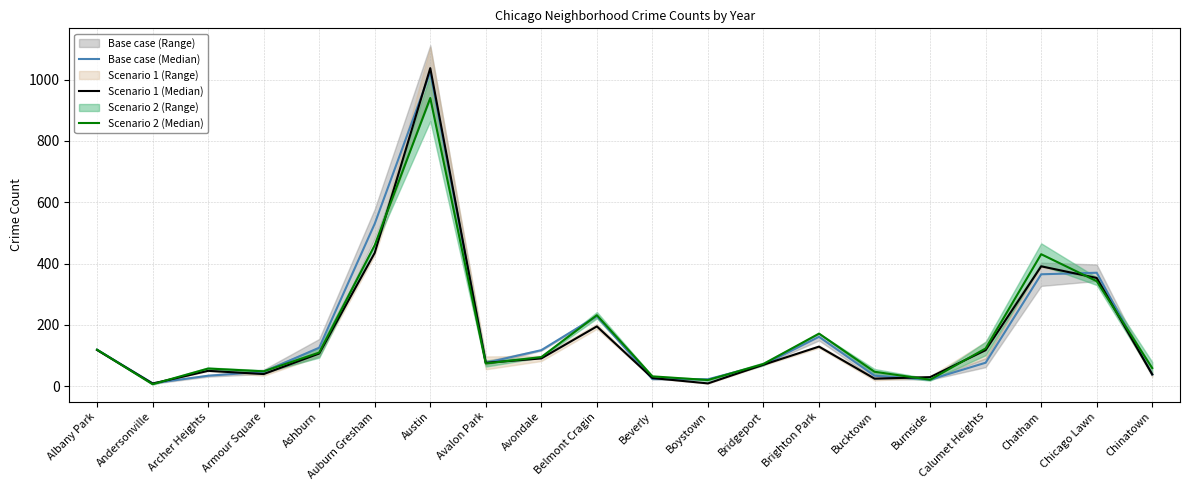

At which category is the sum across all series the highest?

Austin